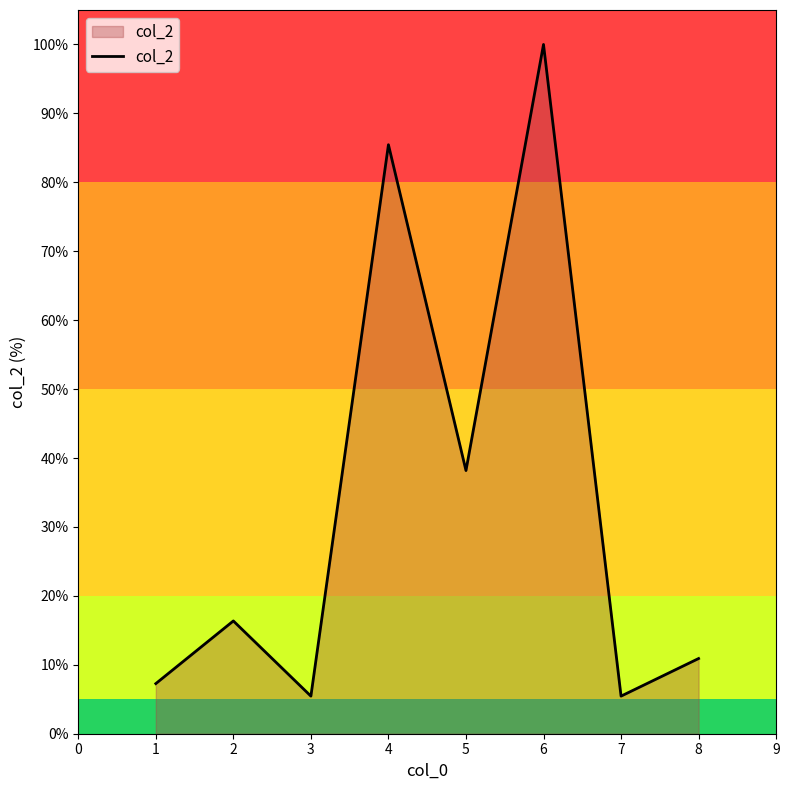

What is the smallest value displayed?

5.5